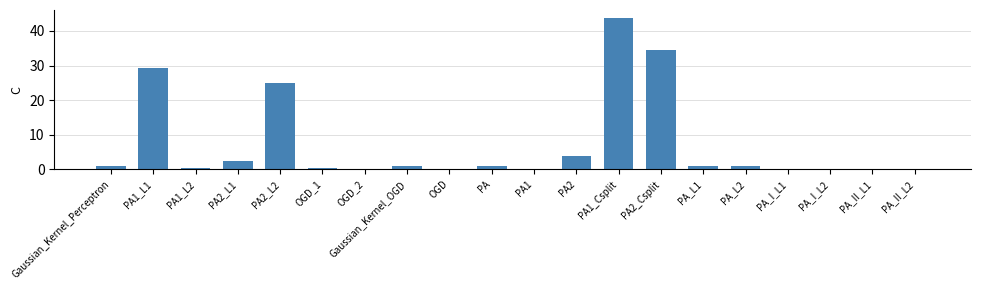

Is it true that the value at PA1_Csplit is 43.9?

True